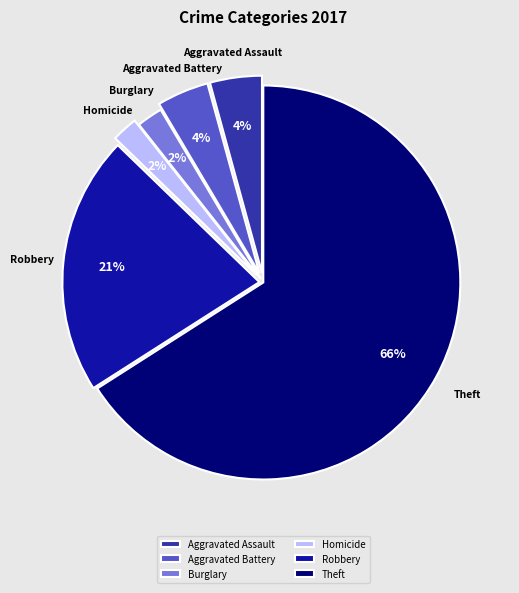

Between Robbery and Aggravated Battery, which is larger?

Robbery